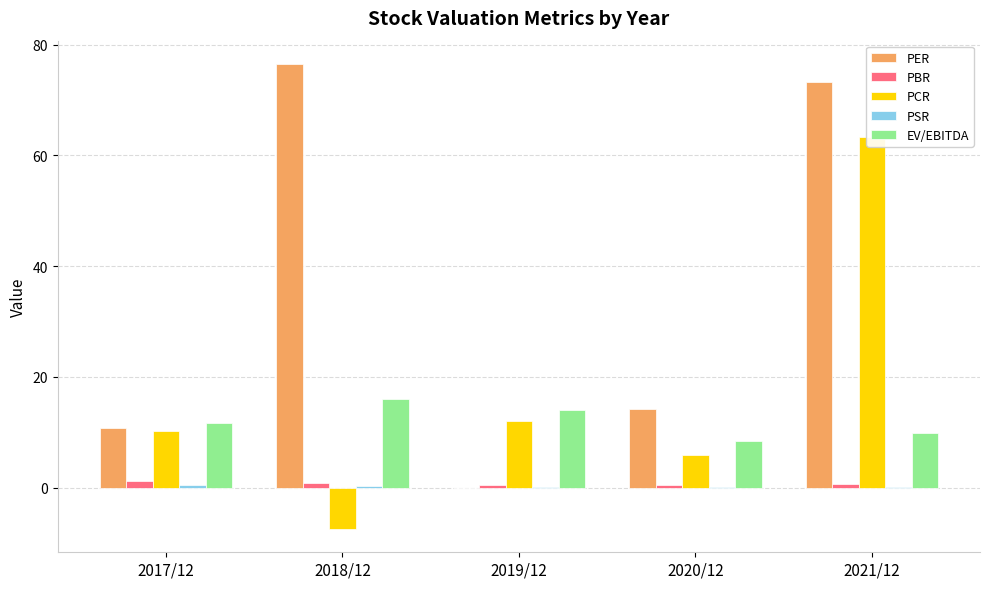

What is the difference between the PCR values at 2019/12 and 2017/12?

1.7